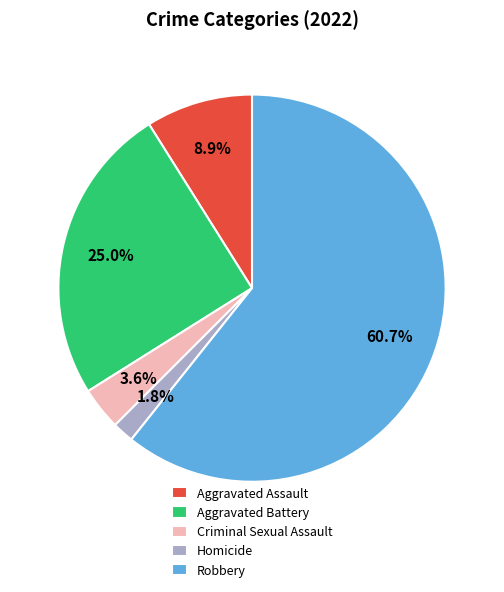

Between Aggravated Assault and Aggravated Battery, which is larger?

Aggravated Battery